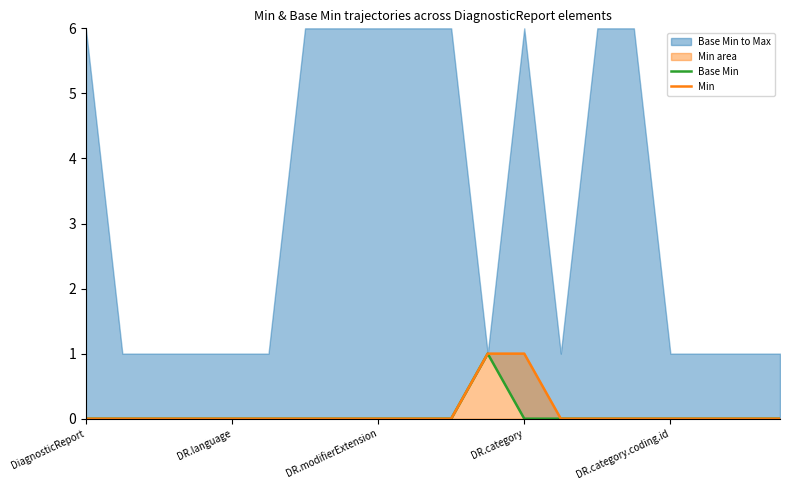

At how many categories does at least one series exceed 0?

2